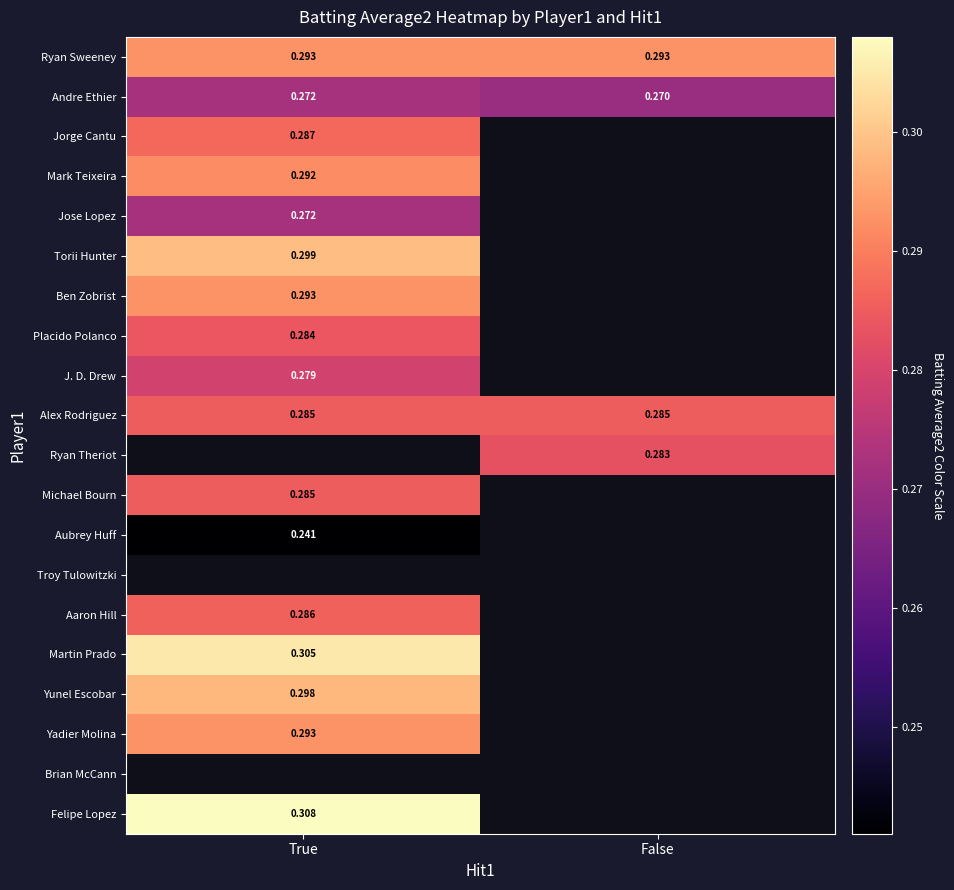

Is the value of Brian McCann at False greater than the value of Aaron Hill at False?

No